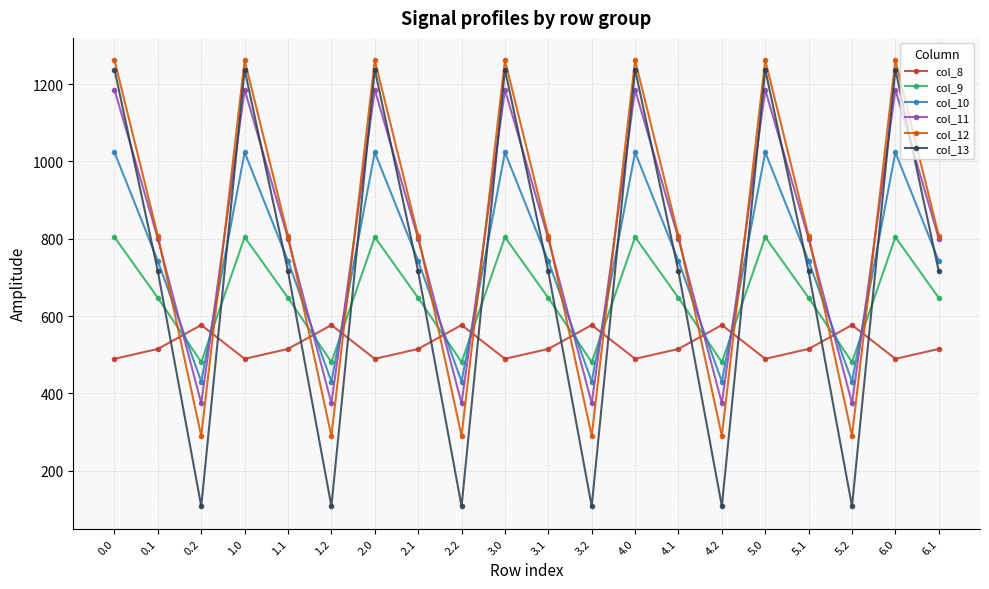

How many interior local valleys does the col_12 series have?

6